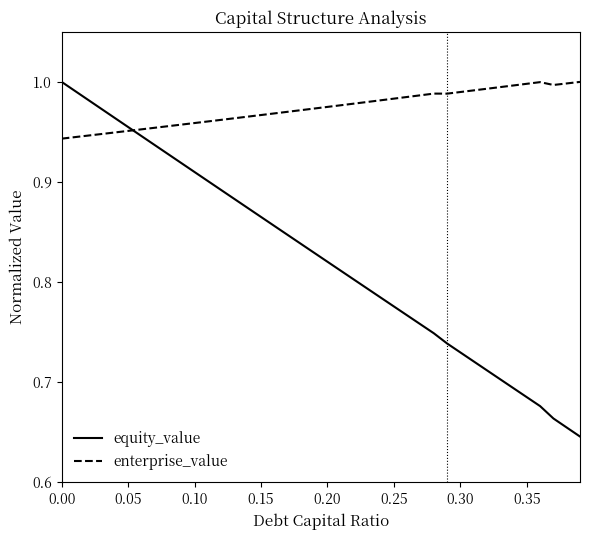

Which series has the largest total across all categories?

enterprise_value